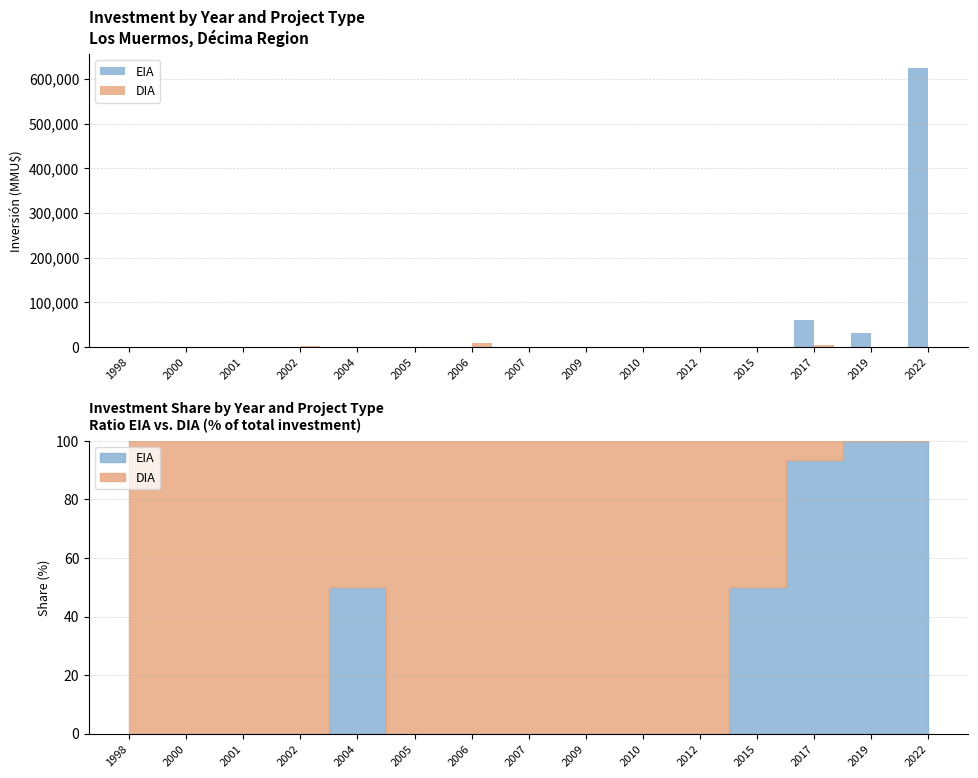

At which category is the sum across all series the highest?

2022